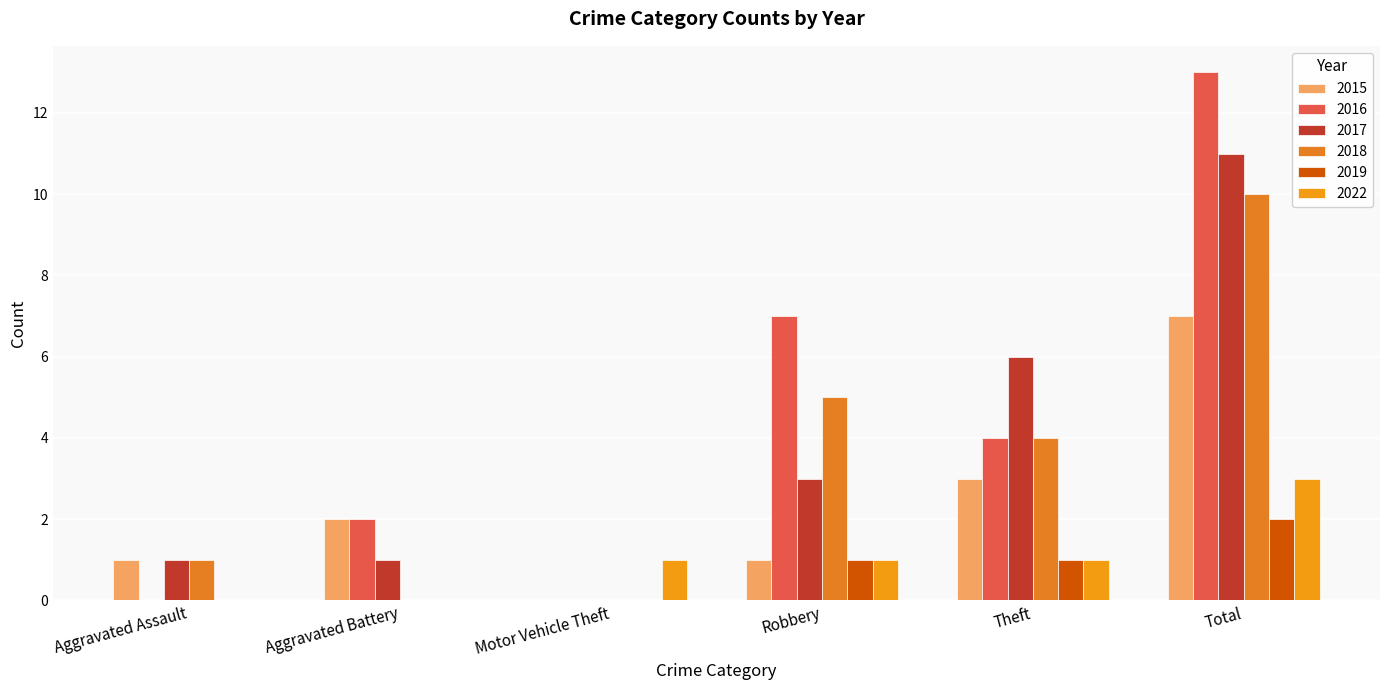

What is the difference between the maximum and minimum values in the 2015 series?

7